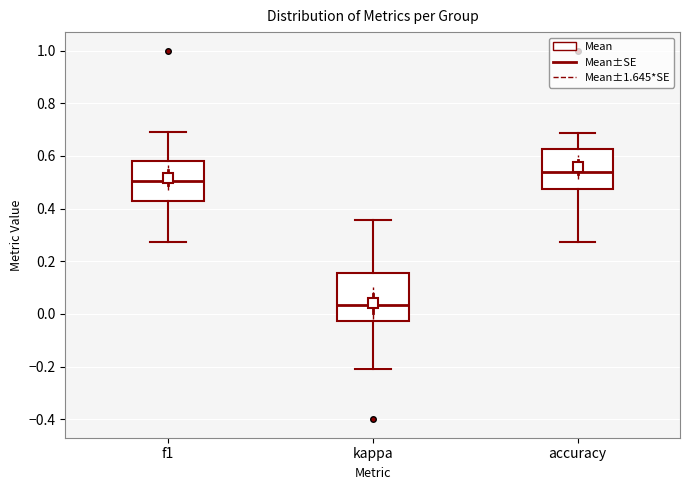

Which box has the highest median line?

accuracy